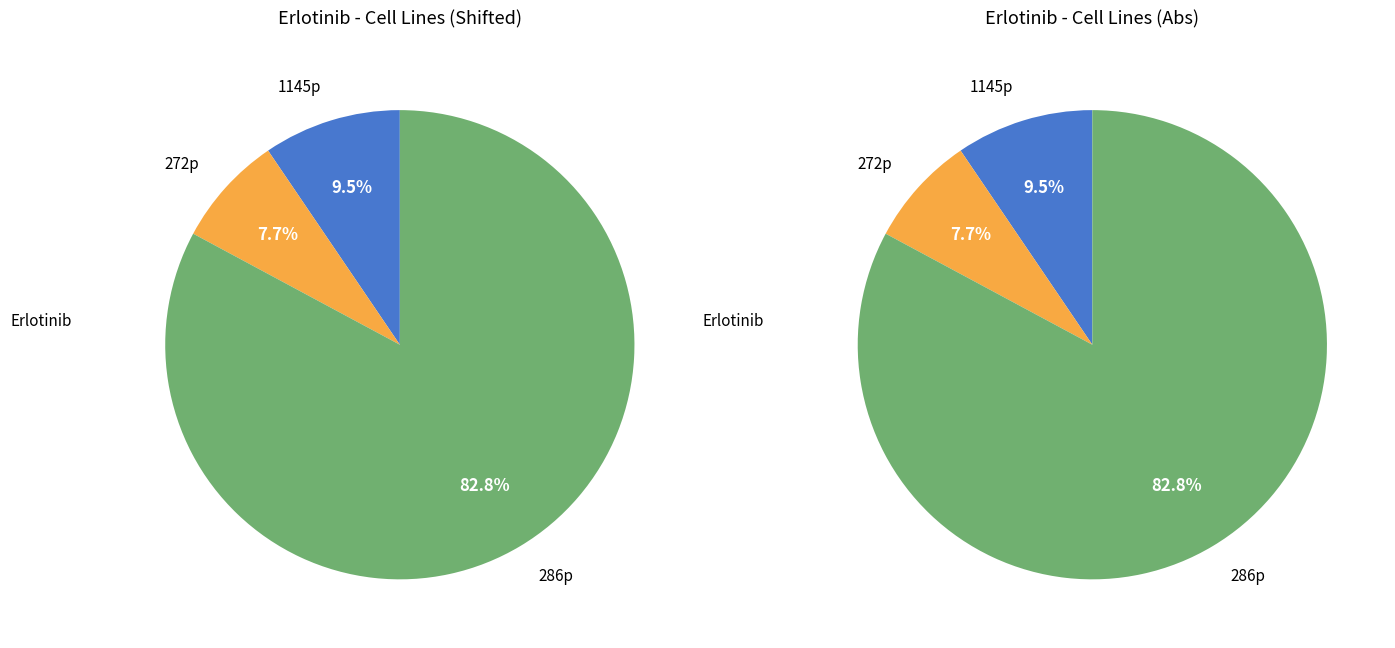

To the nearest percent, what is the difference between the 272p and 1145p slice percentages?

2%